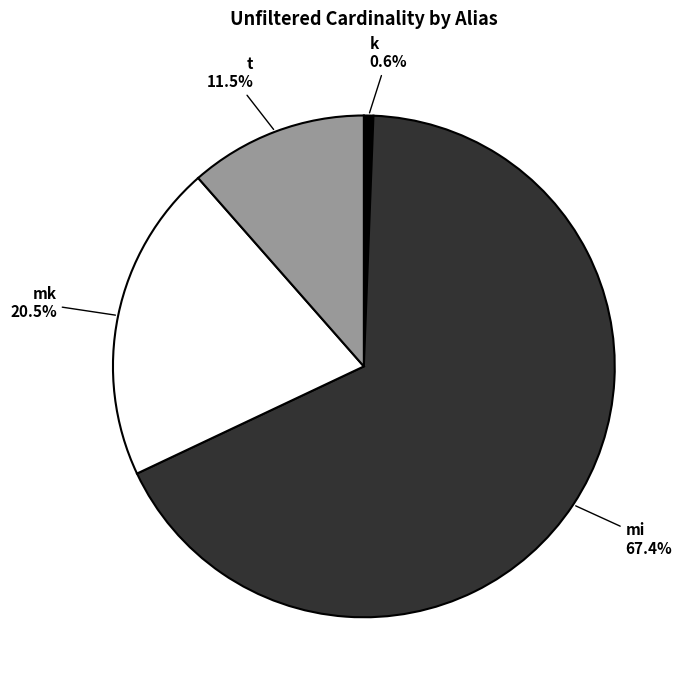

Does mi represent more than half of the total?

Yes